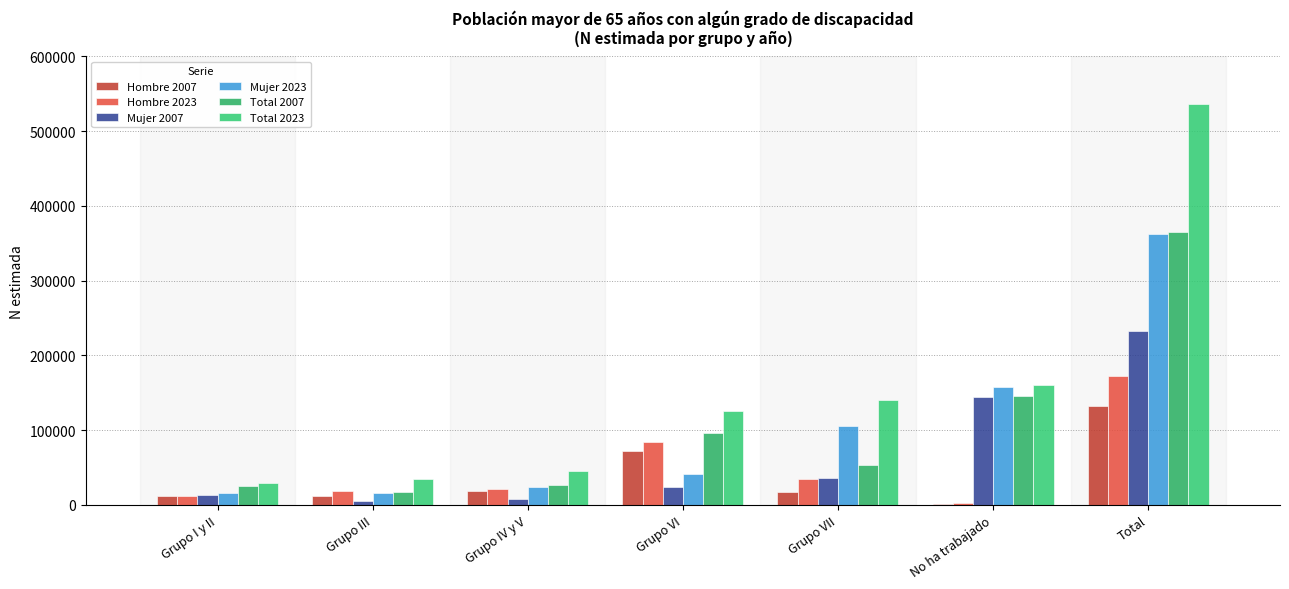

Which series has the widest spread of values?

Total 2023